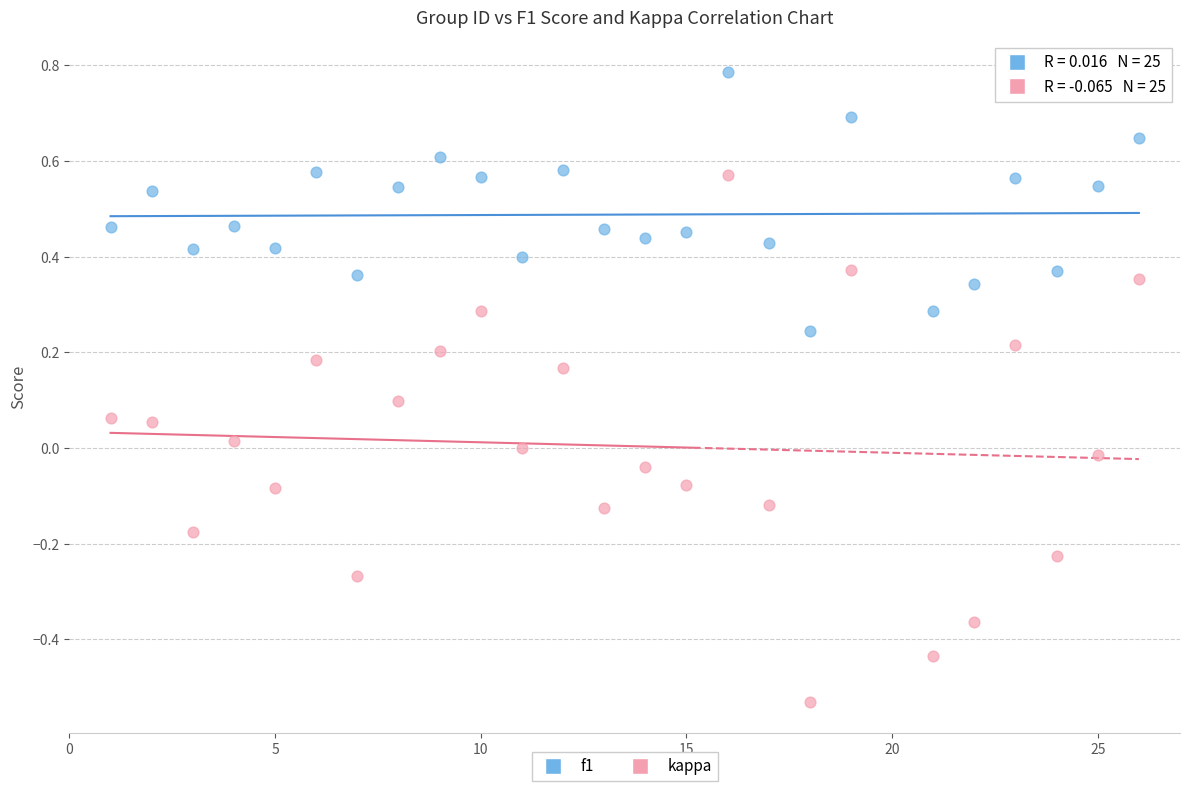

Across all data points, what is the range of X values (max minus min)?

25.0